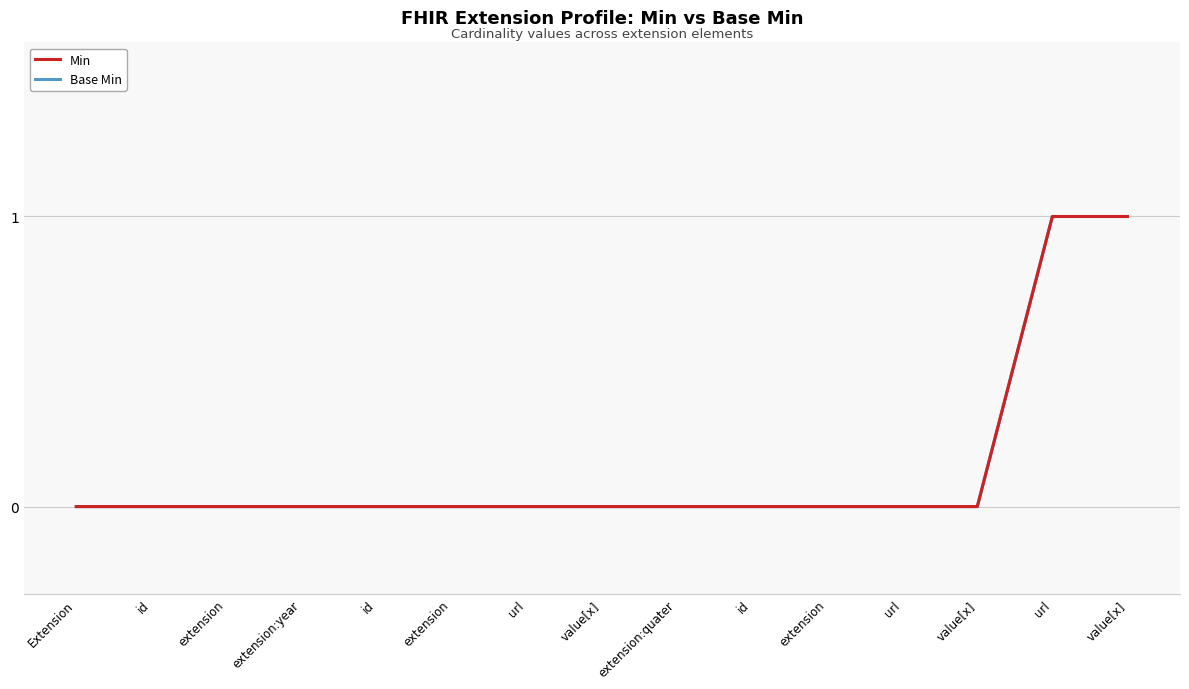

Reading left to right, extract all data points from this chart.

Min: 0	0	0	0	0	0	0	0	0	0	0	0	0	1	1
Base Min: 0	0	0	0	0	0	0	0	0	0	0	0	0	1	1